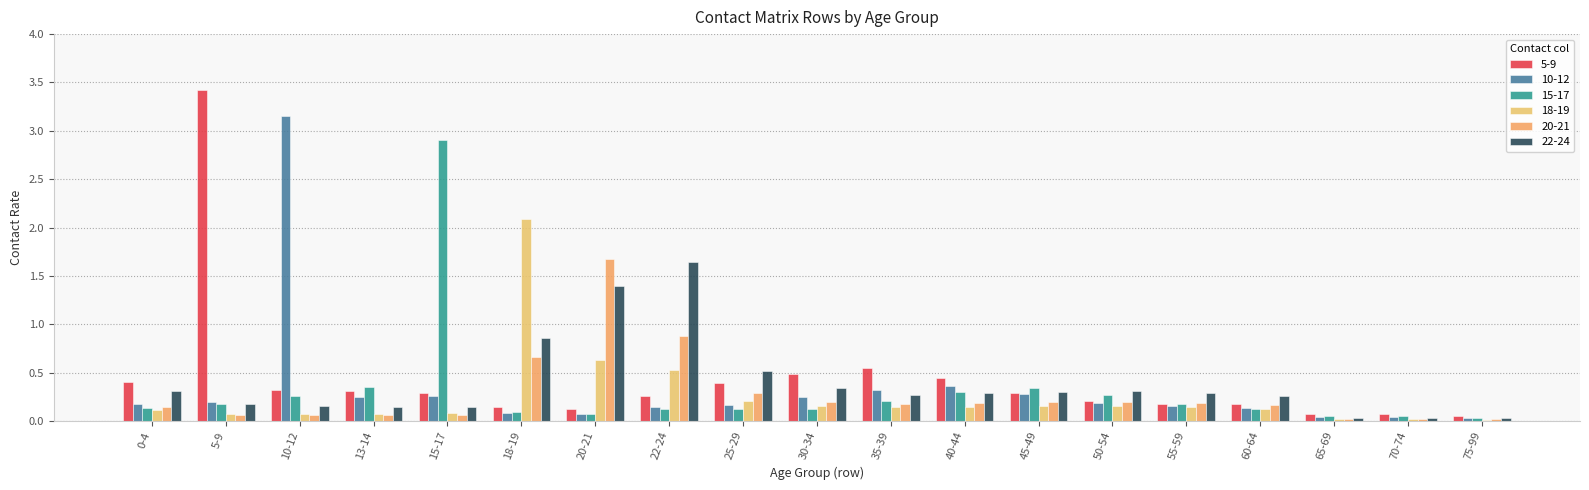

What are all the series names shown in the legend?

5-9, 10-12, 15-17, 18-19, 20-21, 22-24